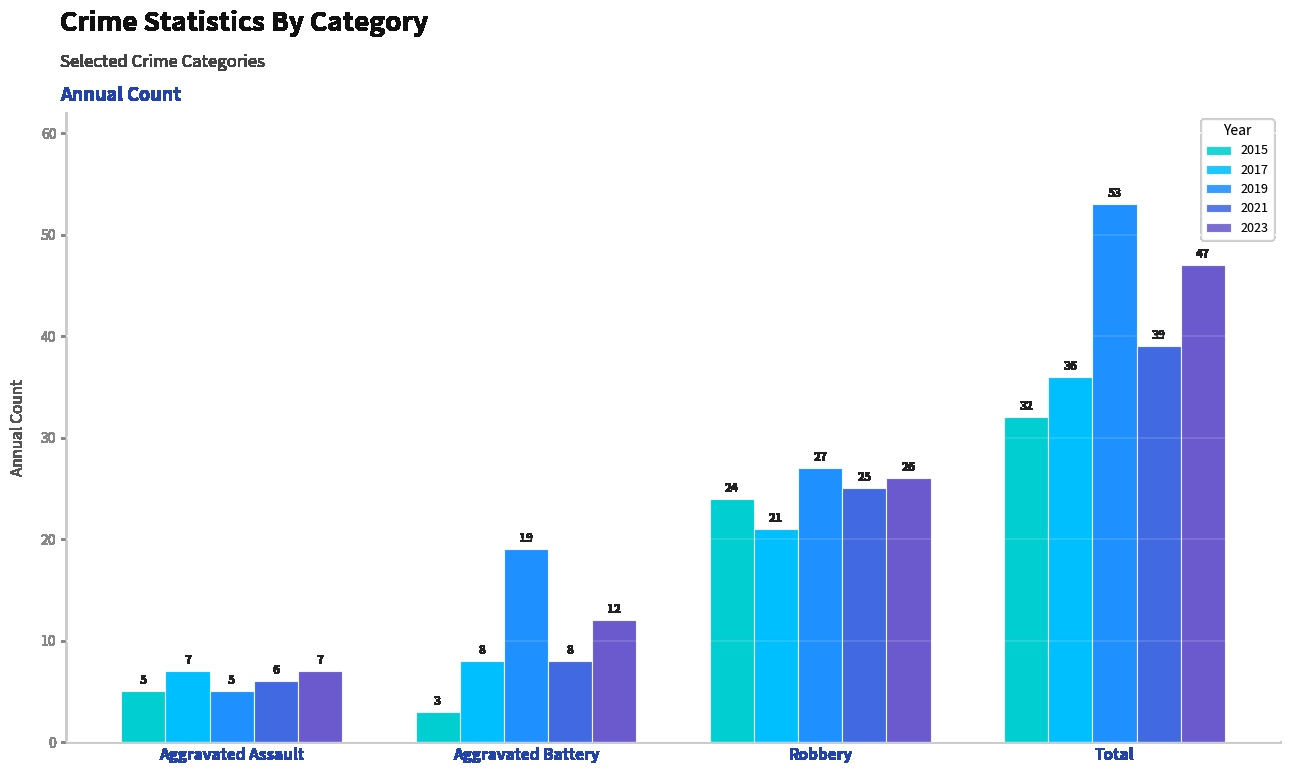

At Robbery, list the series in order from largest to smallest.

2019, 2023, 2021, 2015, 2017